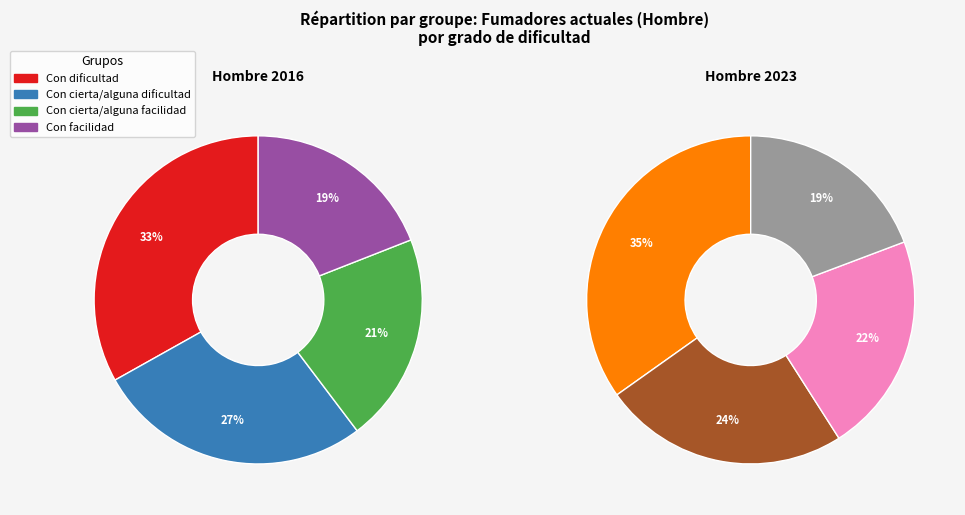

Does any single category account for the majority?

No